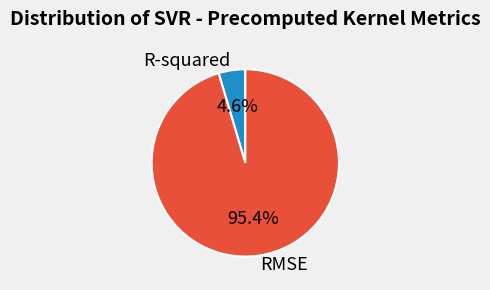

To the nearest percent, what is the difference between the R-squared and RMSE slice percentages?

91%